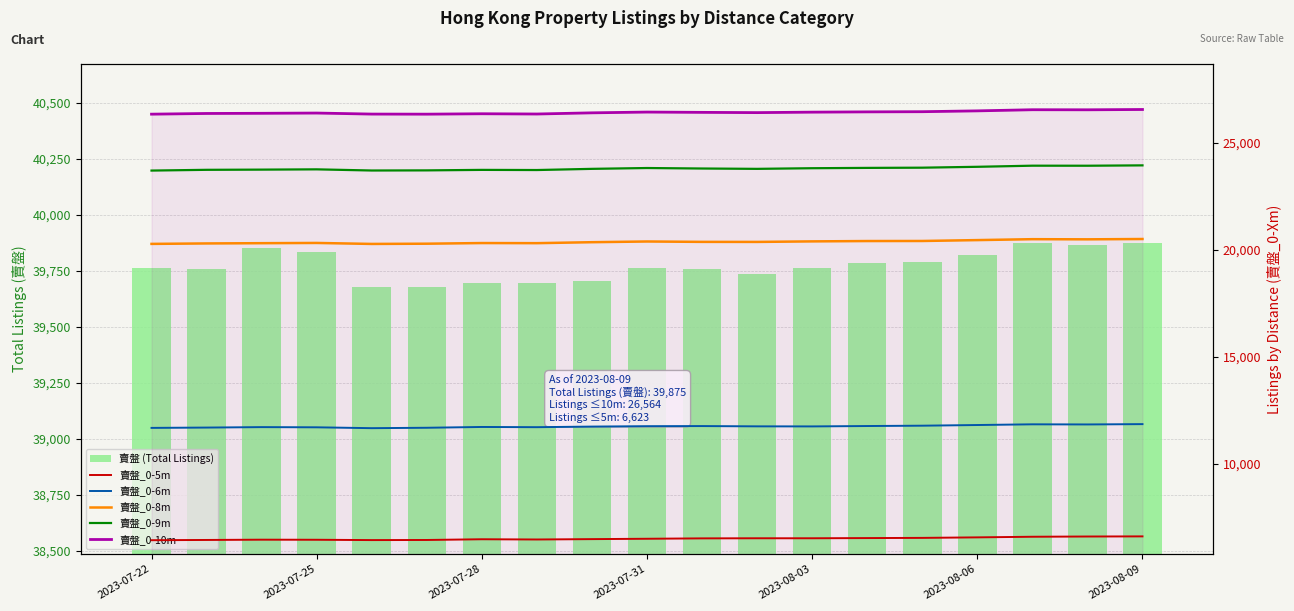

At 2023-08-03, list the series in order from largest to smallest.

賣盤 (Total Listings), 賣盤_0-10m, 賣盤_0-9m, 賣盤_0-8m, 賣盤_0-6m, 賣盤_0-5m